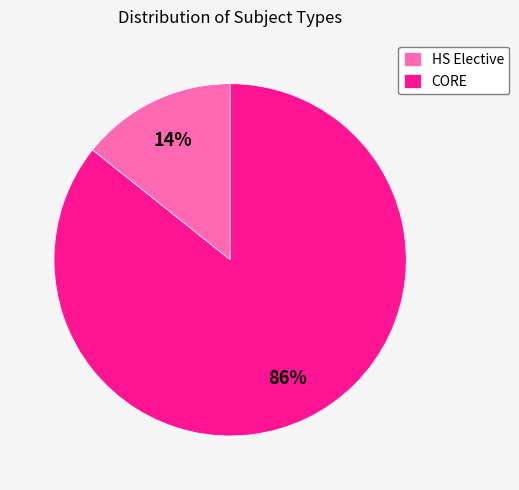

Between CORE and HS Elective, which is larger?

CORE